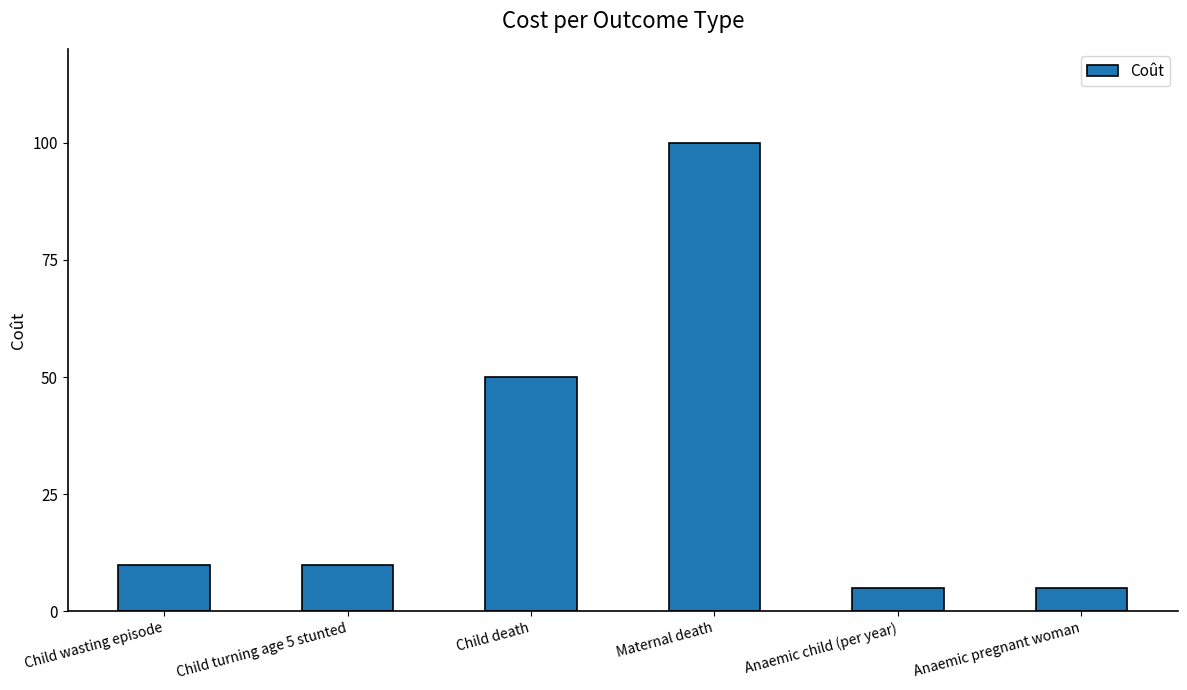

What is the ratio of the value at Anaemic pregnant woman to the value at Child death?

0.1